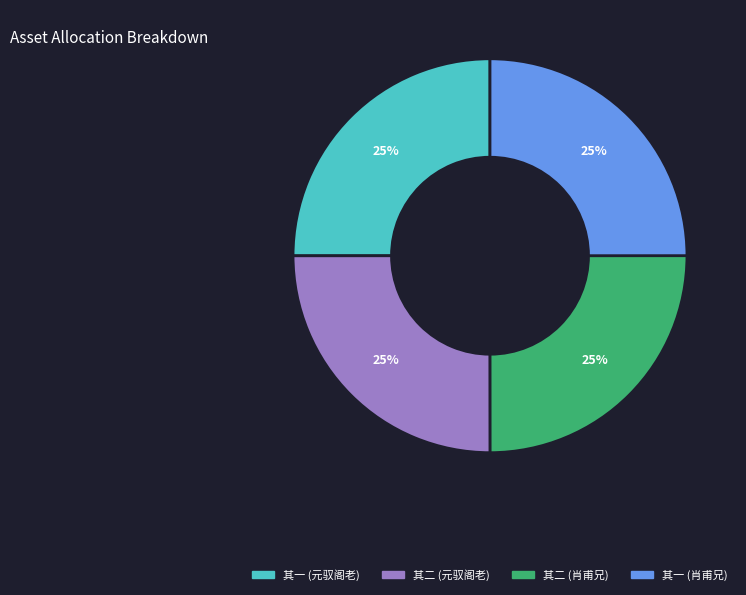

Count the number of slices in the pie.

4